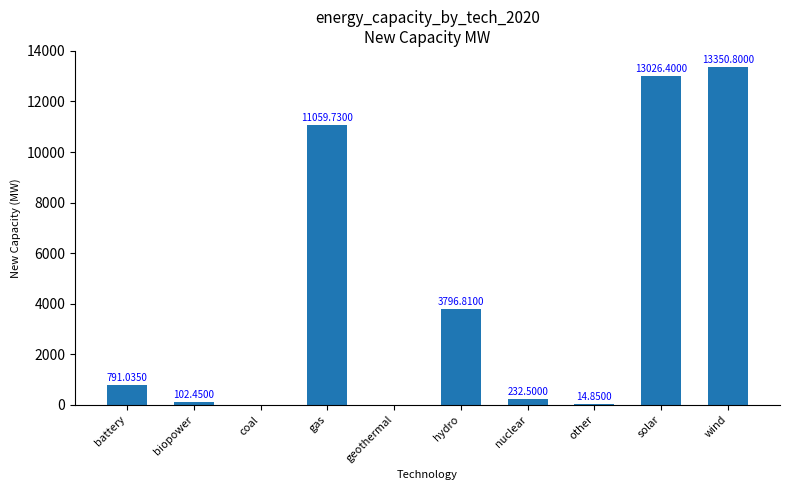

Which label corresponds to the largest value in the chart?

wind